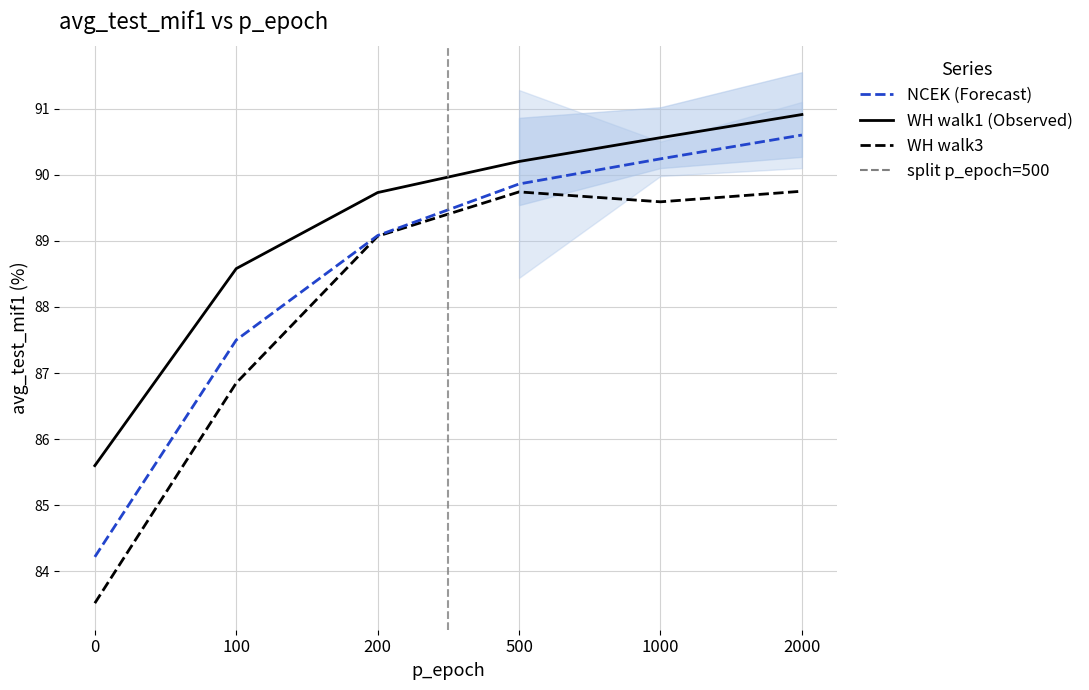

Rank the categories by NCEK (Forecast) value from lowest to highest.

0, 100, 200, 500, 1000, 2000